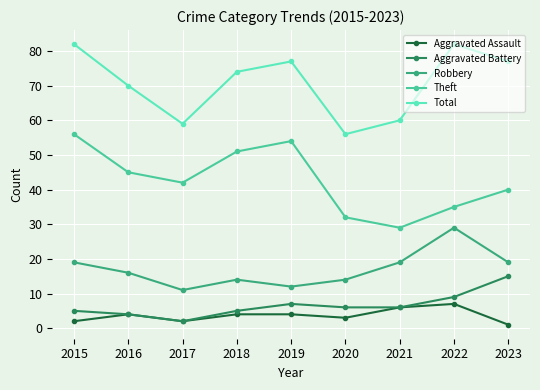

At which label is Total closest to 69?

2016